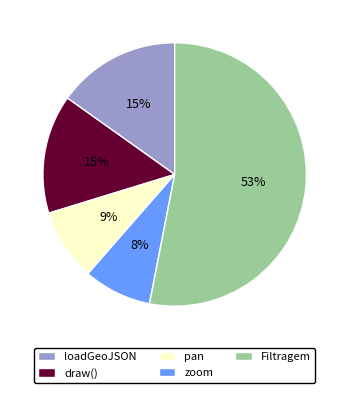

Combined, do Filtragem and pan account for over 50%?

Yes